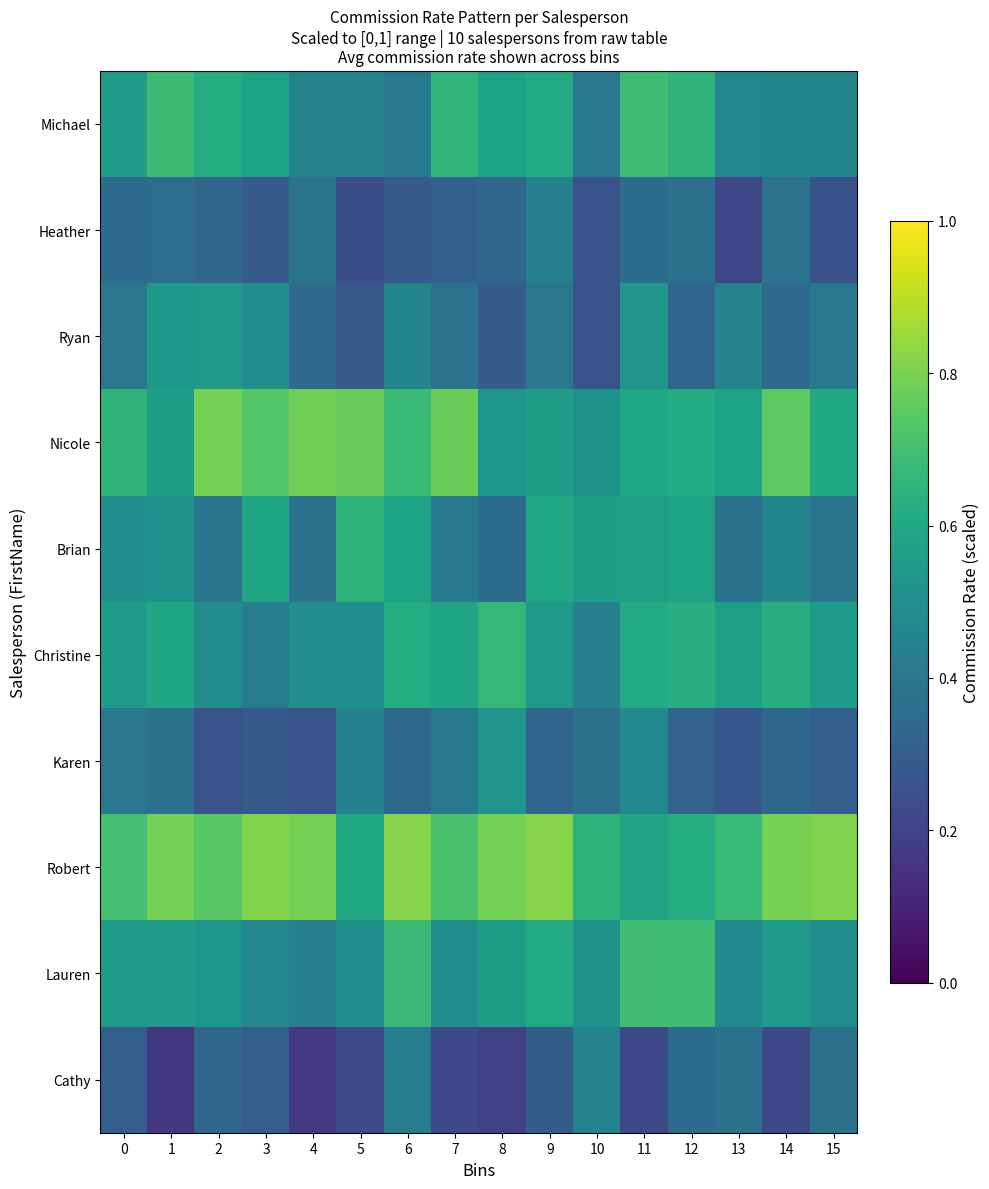

Reading left to right, extract all data points from this chart.

Michael: 0=0.5	1=0.7	2=0.6	3=0.6	4=0.4	5=0.4	6=0.4	7=0.7	8=0.6	9=0.6	10=0.4	11=0.7	12=0.6	13=0.5	14=0.5	15=0.5
Heather: 0=0.4	1=0.4	2=0.3	3=0.3	4=0.4	5=0.2	6=0.3	7=0.3	8=0.3	9=0.4	10=0.3	11=0.4	12=0.4	13=0.2	14=0.4	15=0.3
Ryan: 0=0.4	1=0.5	2=0.5	3=0.5	4=0.3	5=0.3	6=0.5	7=0.4	8=0.3	9=0.4	10=0.3	11=0.5	12=0.3	13=0.4	14=0.3	15=0.4
Nicole: 0=0.7	1=0.6	2=0.8	3=0.7	4=0.8	5=0.8	6=0.7	7=0.8	8=0.5	9=0.6	10=0.5	11=0.6	12=0.6	13=0.6	14=0.7	15=0.6
Brian: 0=0.5	1=0.5	2=0.4	3=0.6	4=0.4	5=0.6	6=0.6	7=0.4	8=0.4	9=0.6	10=0.6	11=0.6	12=0.6	13=0.4	14=0.5	15=0.4
Christine: 0=0.5	1=0.6	2=0.5	3=0.4	4=0.5	5=0.5	6=0.6	7=0.6	8=0.7	9=0.5	10=0.4	11=0.6	12=0.6	13=0.6	14=0.6	15=0.5
Karen: 0=0.4	1=0.4	2=0.3	3=0.3	4=0.3	5=0.4	6=0.3	7=0.4	8=0.5	9=0.3	10=0.4	11=0.5	12=0.3	13=0.3	14=0.3	15=0.3
Robert: 0=0.7	1=0.8	2=0.7	3=0.8	4=0.8	5=0.6	6=0.8	7=0.7	8=0.8	9=0.8	10=0.6	11=0.6	12=0.6	13=0.7	14=0.8	15=0.8
Lauren: 0=0.5	1=0.6	2=0.5	3=0.5	4=0.4	5=0.5	6=0.7	7=0.5	8=0.6	9=0.6	10=0.5	11=0.7	12=0.7	13=0.5	14=0.5	15=0.5
Cathy: 0=0.3	1=0.2	2=0.3	3=0.3	4=0.2	5=0.2	6=0.4	7=0.2	8=0.2	9=0.3	10=0.4	11=0.2	12=0.4	13=0.4	14=0.2	15=0.4